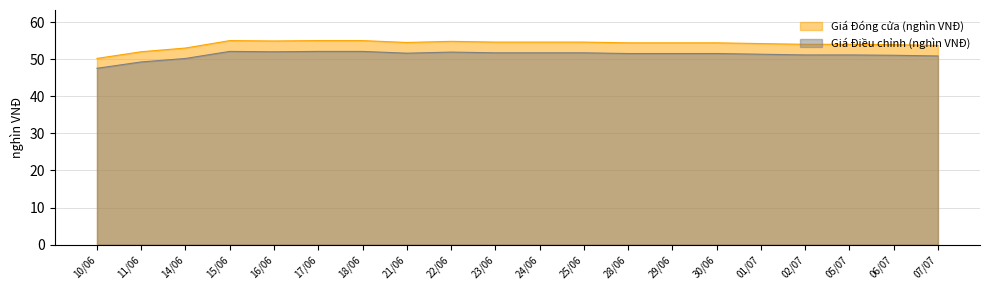

At which label does Giá Đóng cửa (nghìn VNĐ) first exceed 54?

15/06